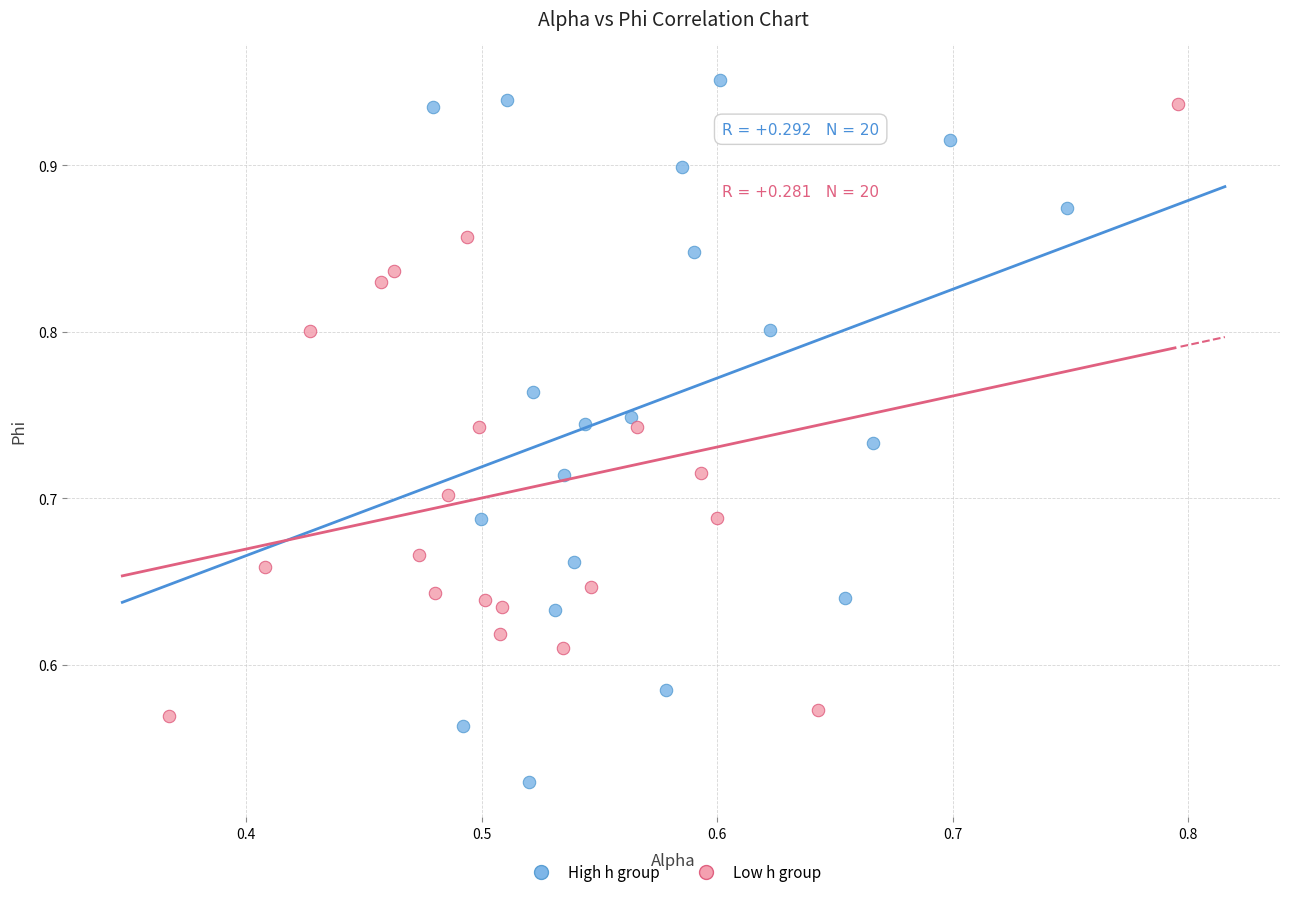

Which series contains the lowest Y value?

High h group